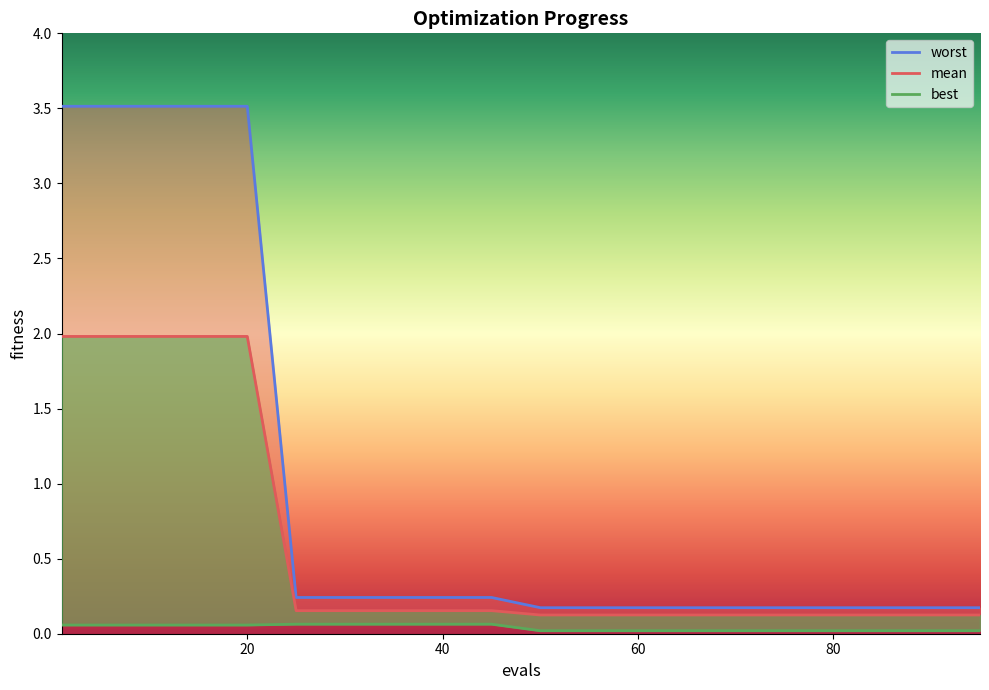

Reading left to right, transcribe all the data shown in this chart.

mean: 1=2.0	5=2.0	10=2.0	15=2.0	20=2.0	25=0.2	30=0.2	35=0.2	40=0.2	45=0.2	50=0.1	55=0.1	60=0.1	65=0.1	70=0.1	75=0.1	80=0.1	85=0.1	90=0.1	95=0.1
best: 1=0.1	5=0.1	10=0.1	15=0.1	20=0.1	25=0.1	30=0.1	35=0.1	40=0.1	45=0.1	50=0.0	55=0.0	60=0.0	65=0.0	70=0.0	75=0.0	80=0.0	85=0.0	90=0.0	95=0.0
worst: 1=3.5	5=3.5	10=3.5	15=3.5	20=3.5	25=0.2	30=0.2	35=0.2	40=0.2	45=0.2	50=0.2	55=0.2	60=0.2	65=0.2	70=0.2	75=0.2	80=0.2	85=0.2	90=0.2	95=0.2